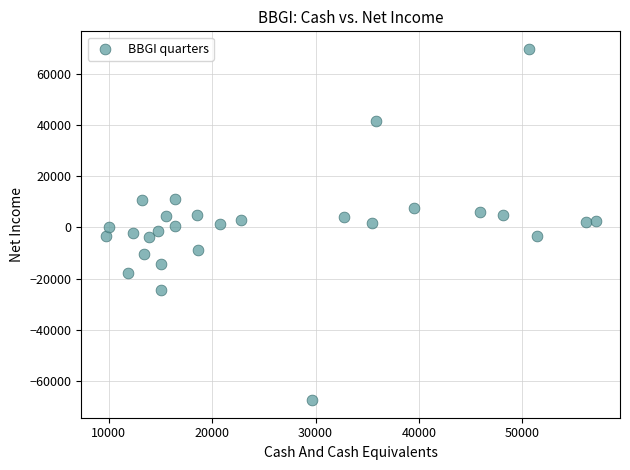

What is the range of X values (max minus min)?

47400